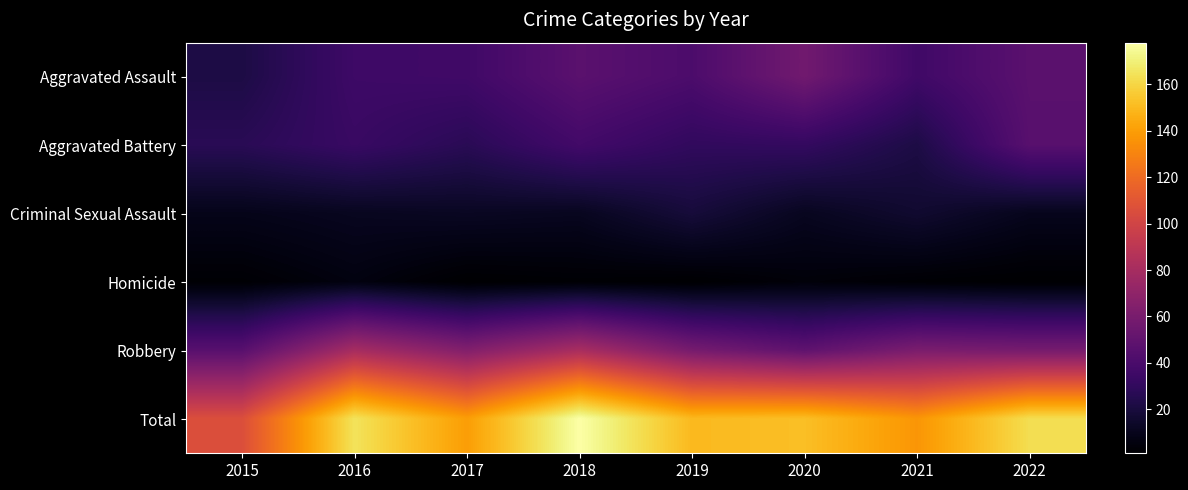

Between 2016 and 2017, which series saw the biggest shift?

Total